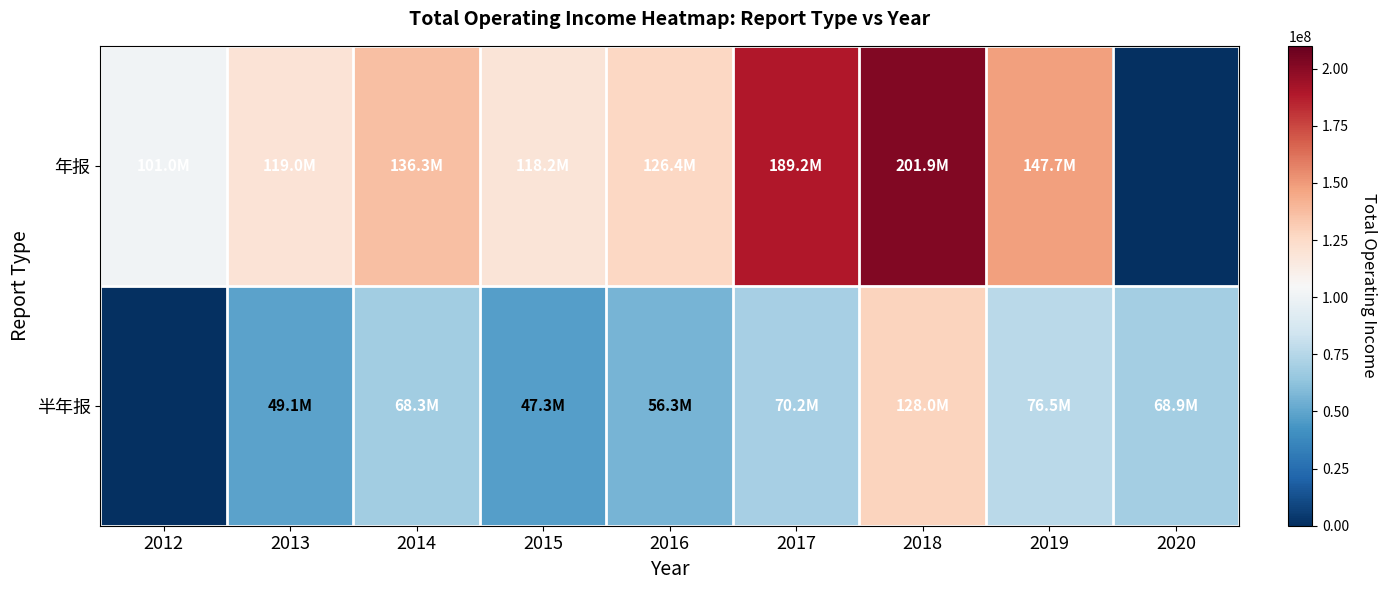

At which category is the sum across all series the highest?

2018